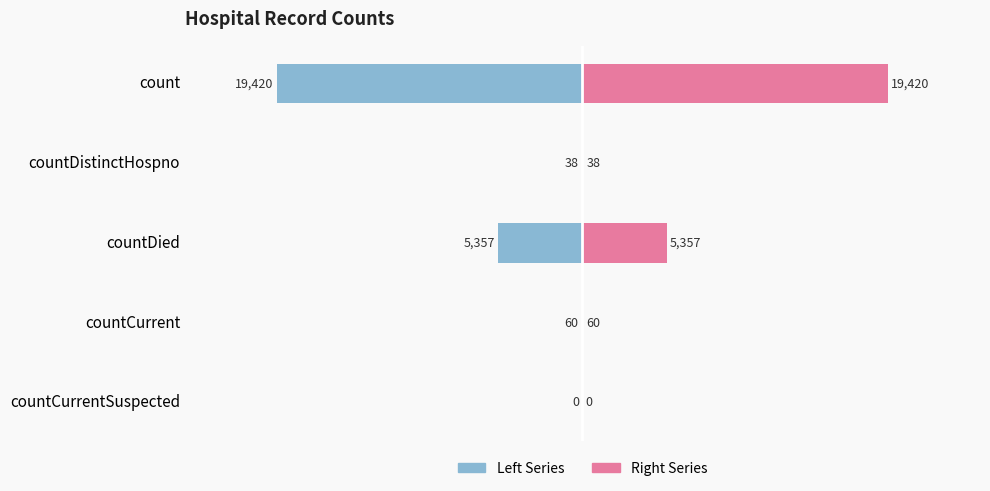

Reading left to right, what are all the values shown in this chart?

Left Series: -19420	-38	-5357	-60	0
Right Series: 19420	38	5357	60	0